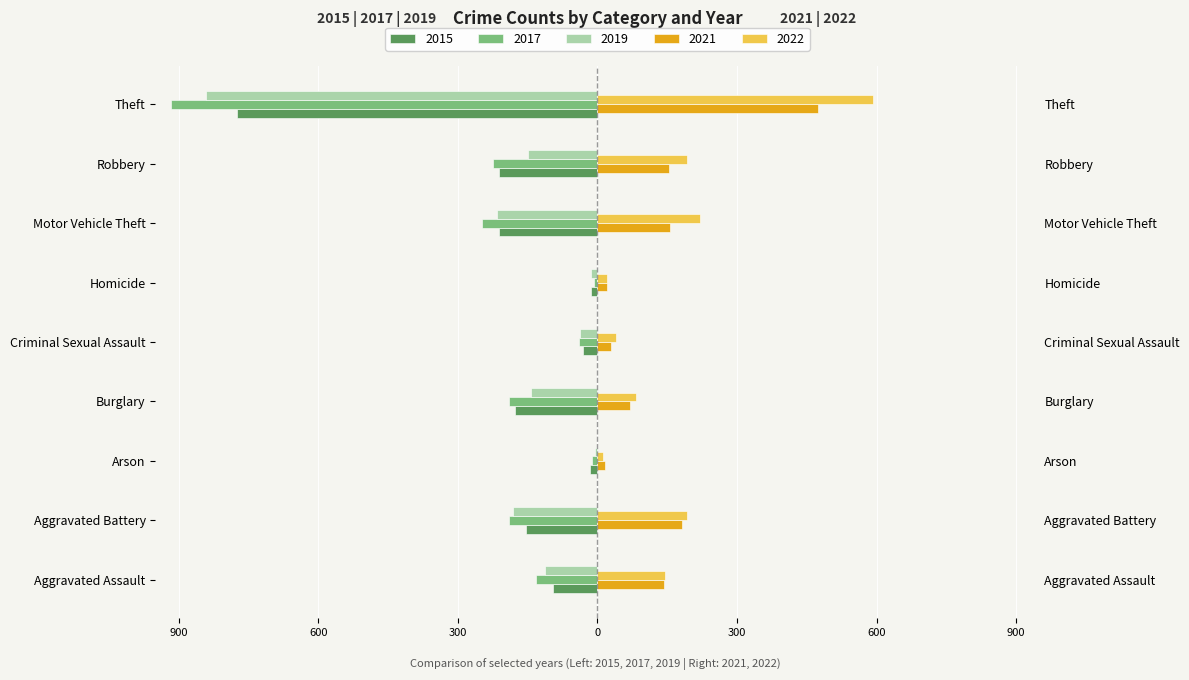

What value does the 2022 series have at Arson, to the nearest 10?

10